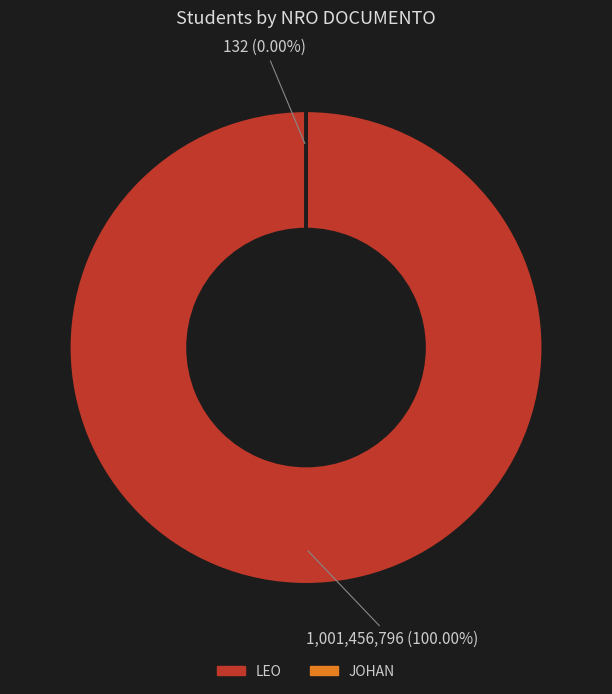

How many slices are in this pie chart?

2